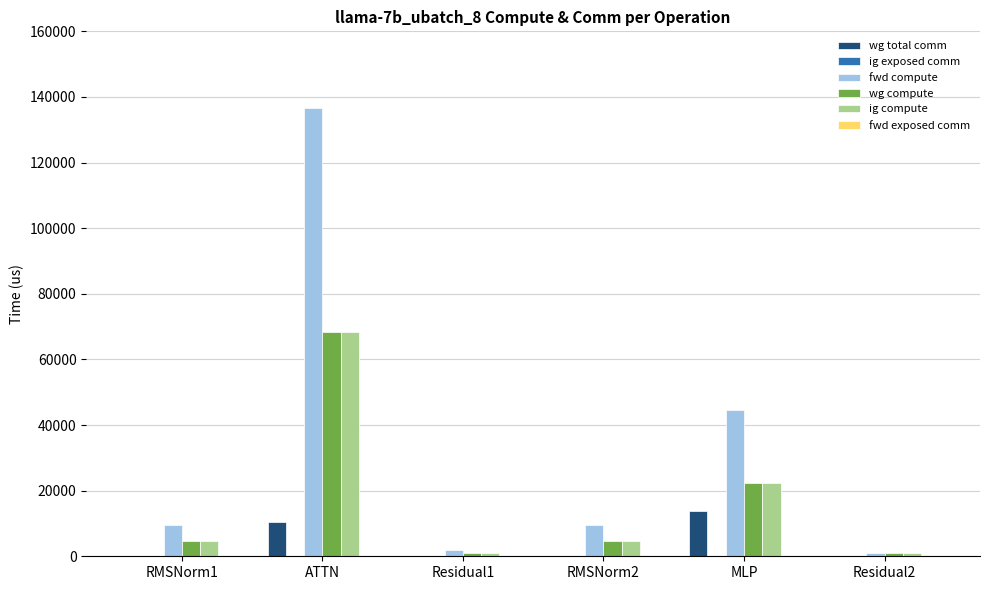

Does the chart contain stacked bars?

No